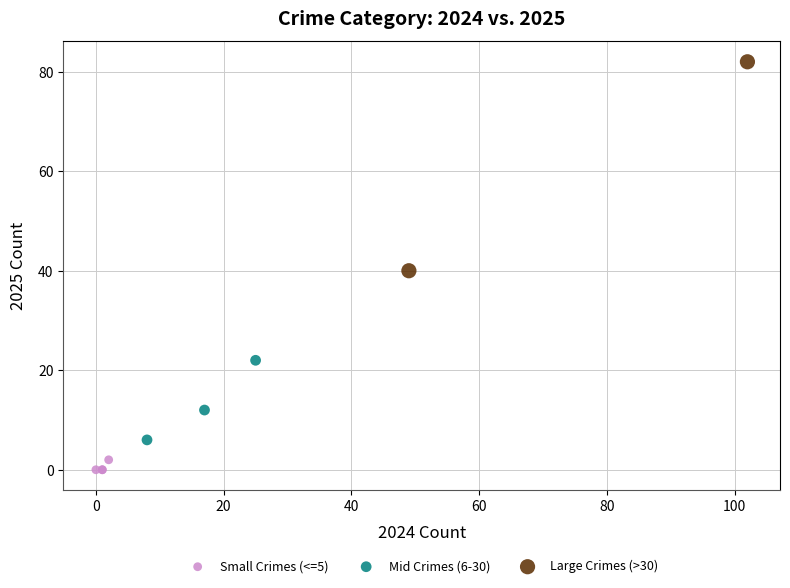

Which series contains the highest Y value?

Large Crimes (>30)